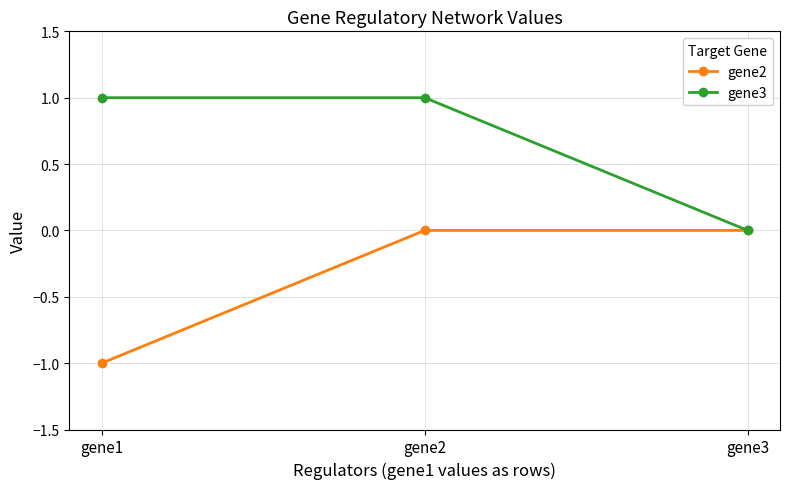

At which category does the chart reach its minimum across all series?

gene1